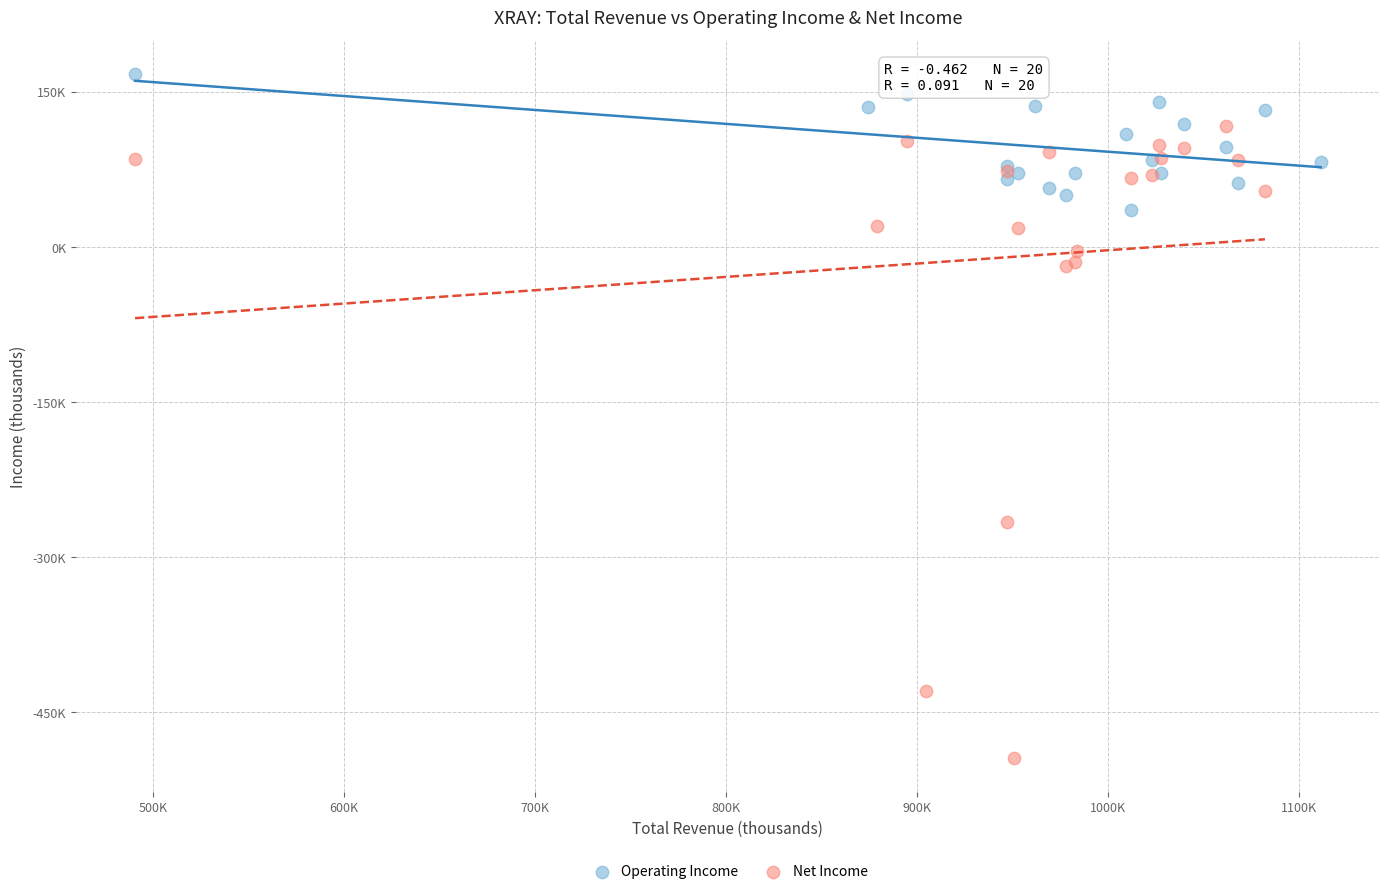

Which series contains the highest Y value?

Operating Income